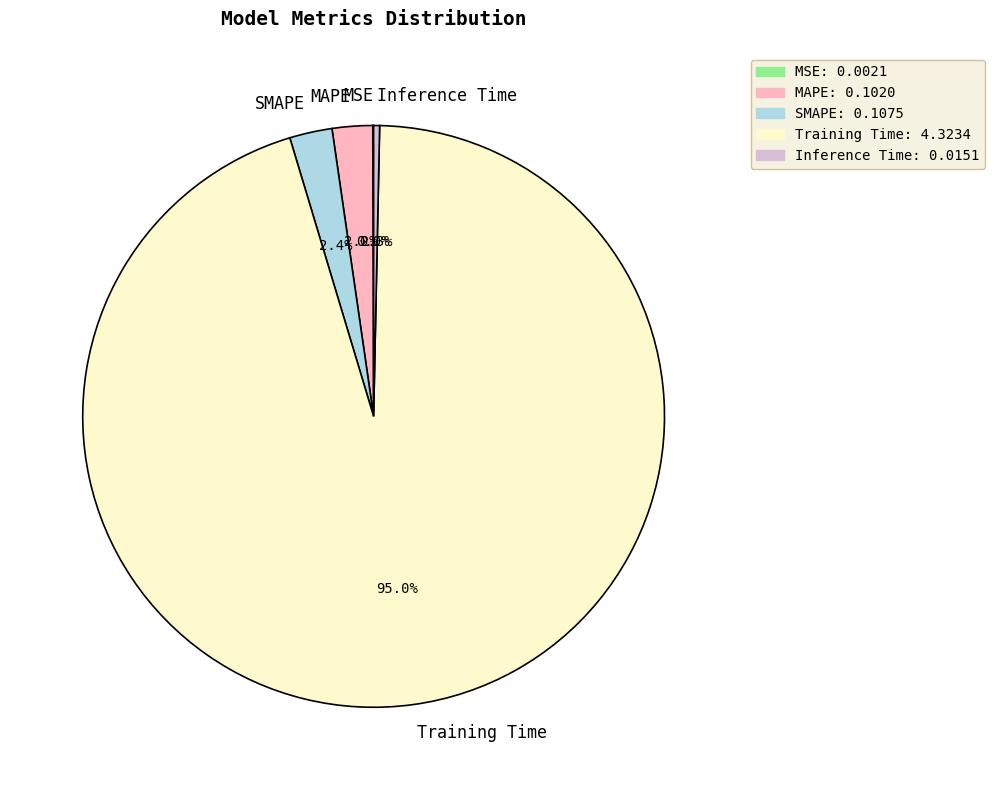

Do Inference Time and Training Time together represent more than half of the pie?

Yes